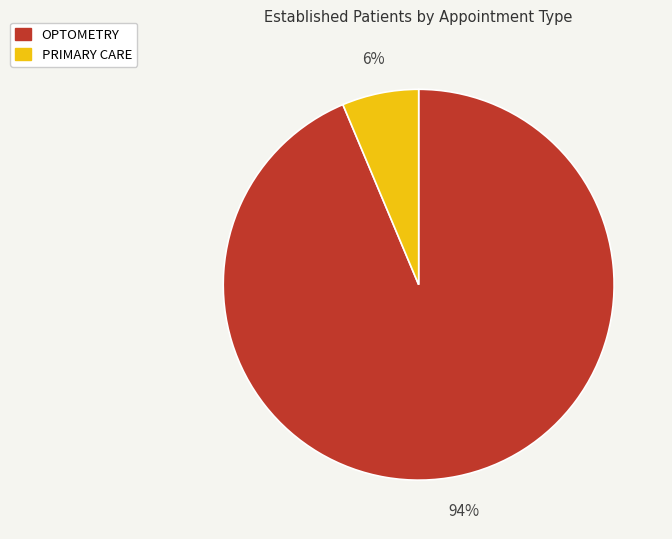

Which slice is the smallest?

PRIMARY CARE